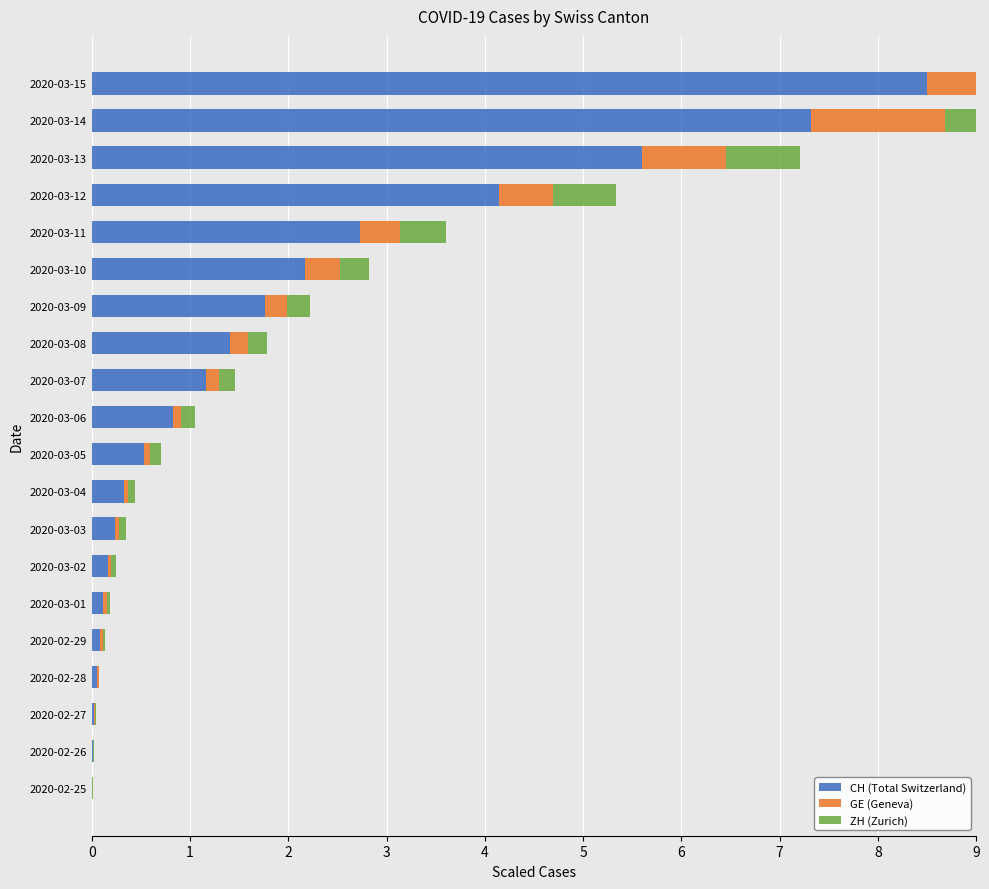

What is the spread (max minus min) of values at 2020-03-14?

6.3